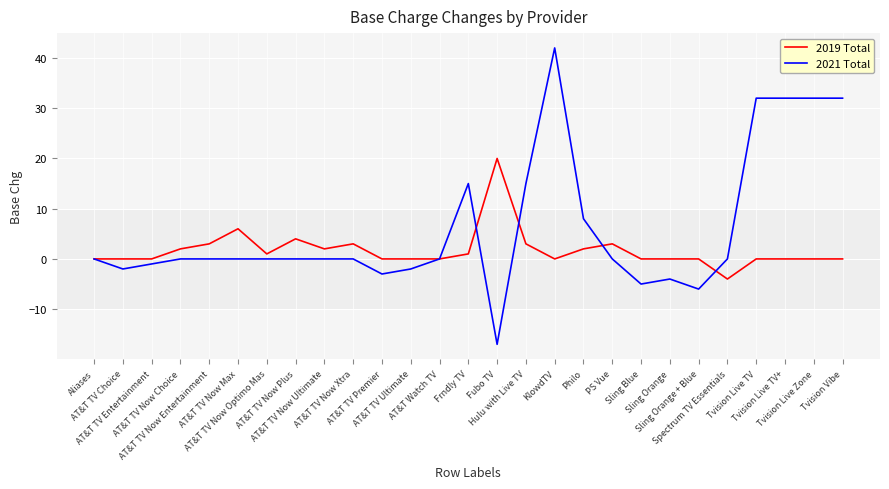

Which series has the largest range (max minus min)?

2021 Total